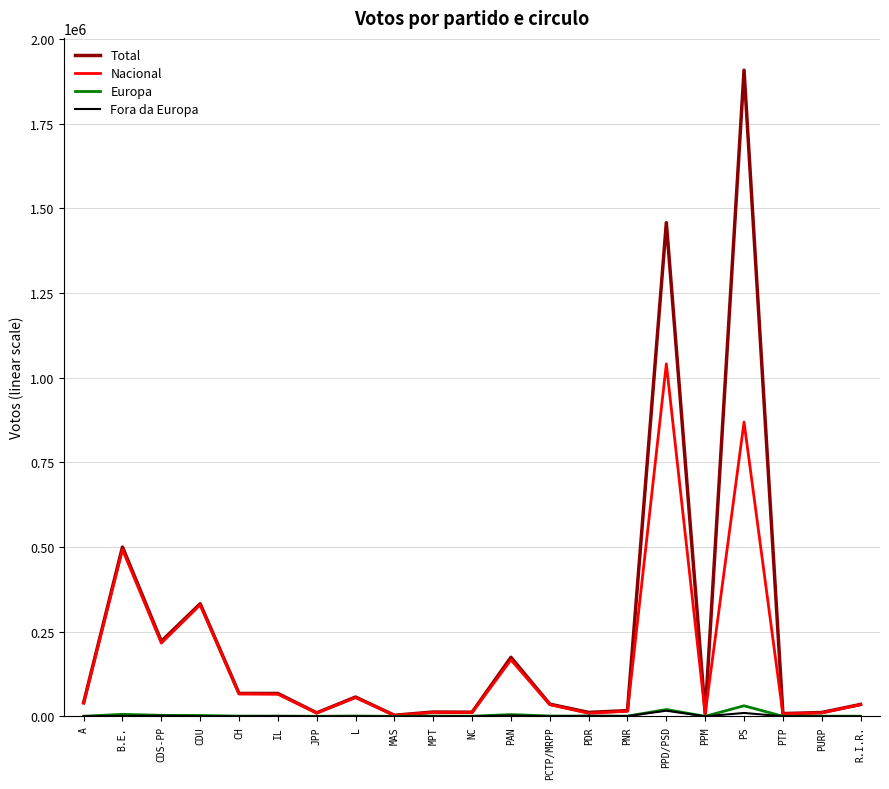

At which category is the sum across all series the highest?

PS